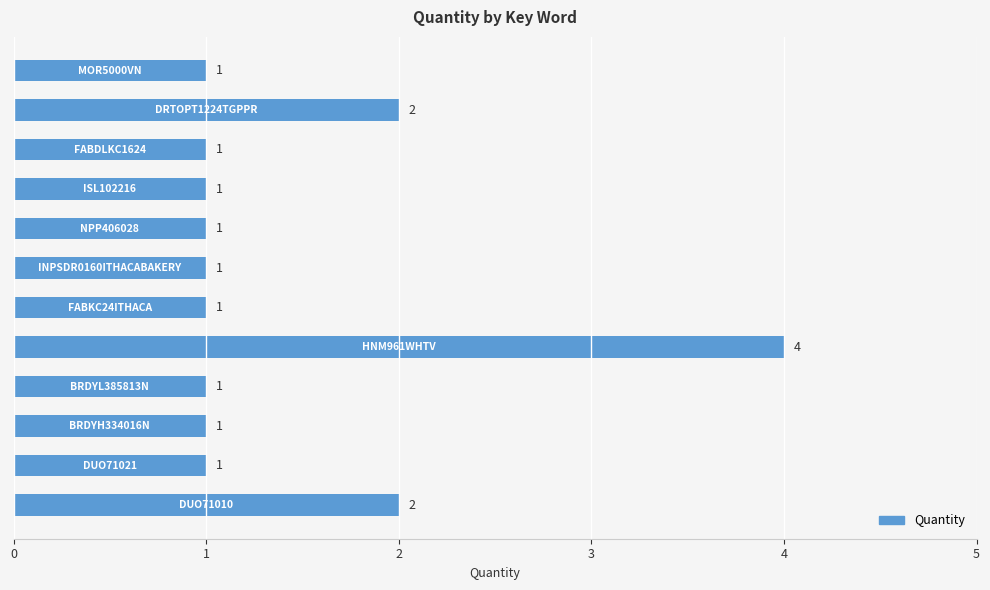

How many values are between 1 and 2?

11